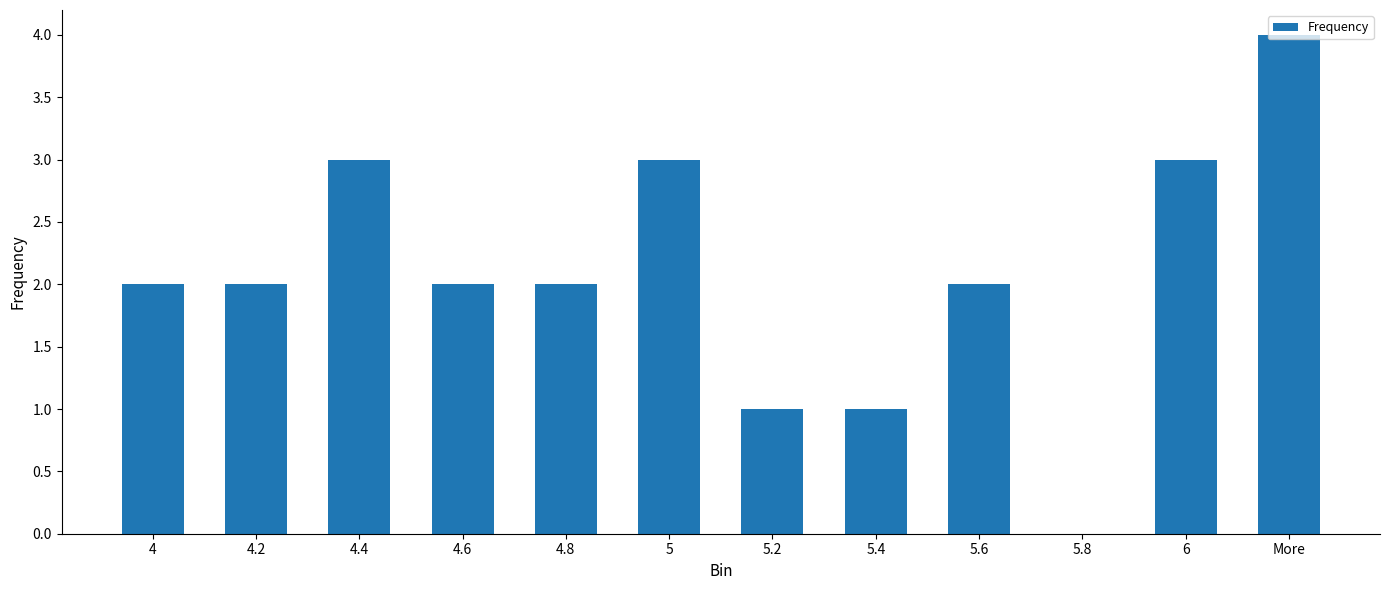

True or false: the data shows 4 at 5.6.

False